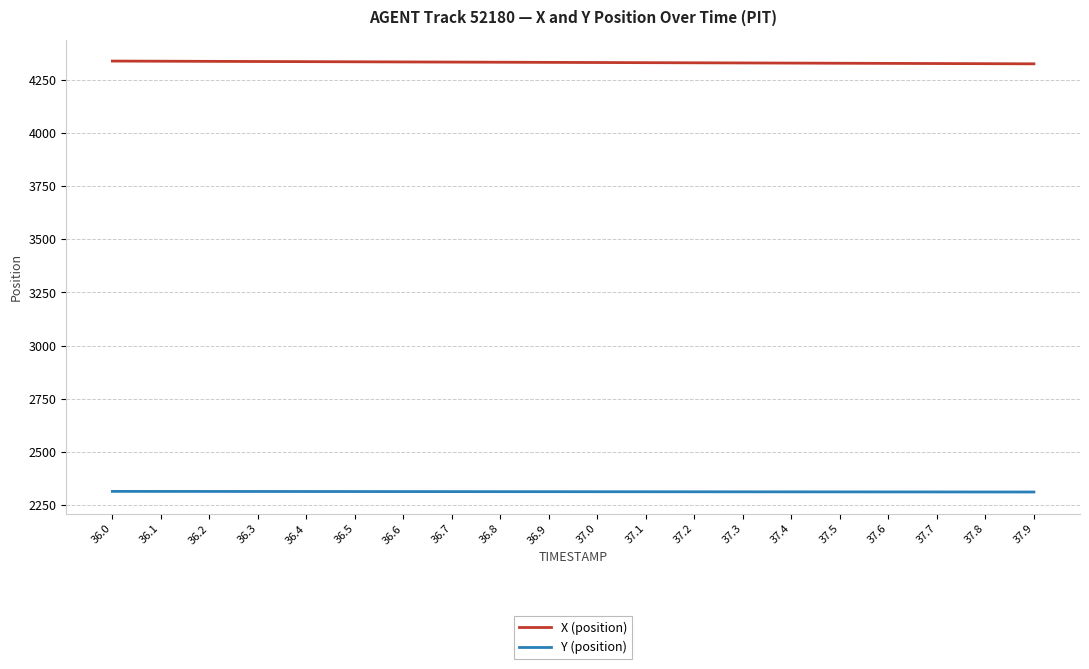

What is the maximum value shown in the chart?

4337.3